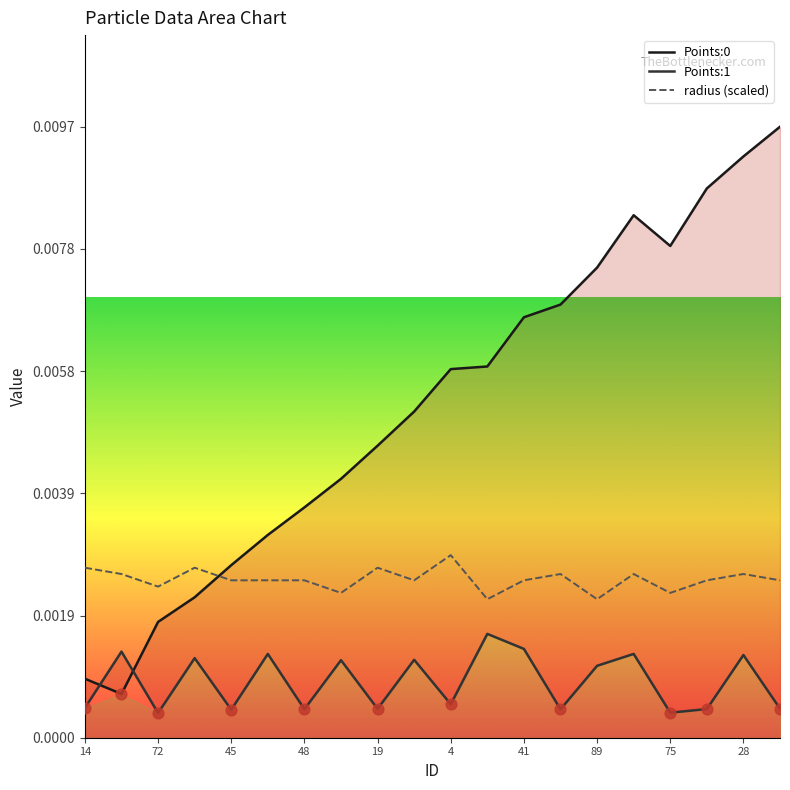

Is the value of Points:0 at 89 greater than the value of Points:1 at 15?

Yes